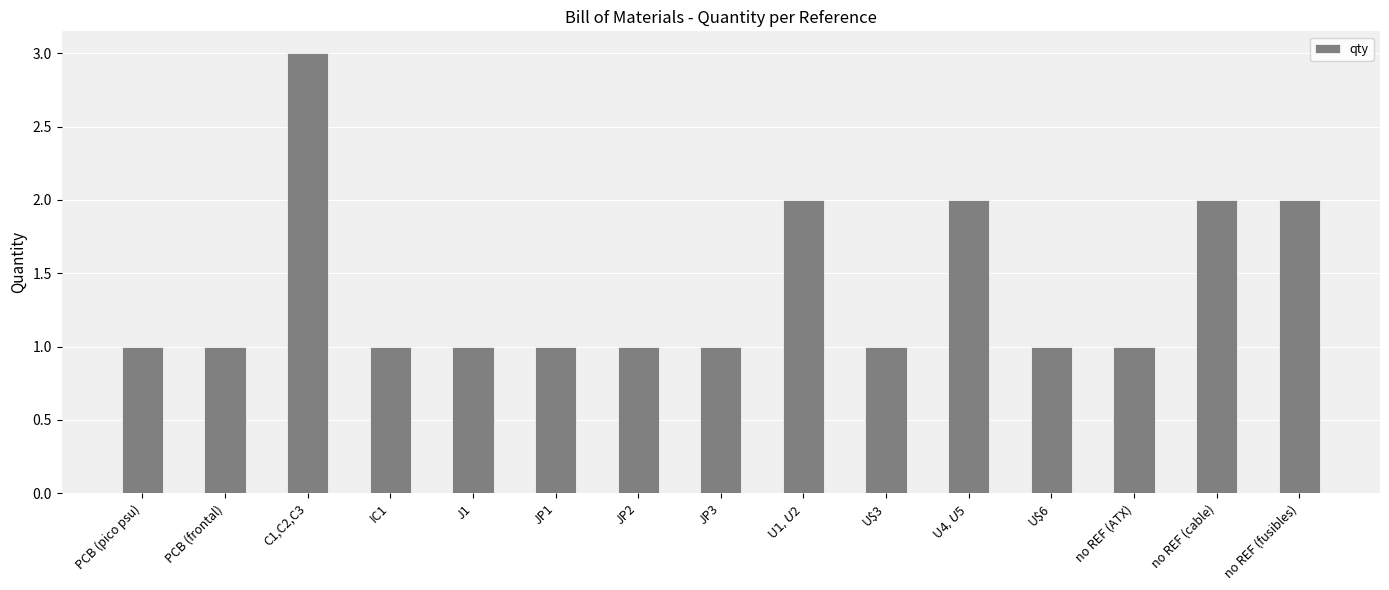

What is the label of the 7th bar from the right?

U$1,U$2